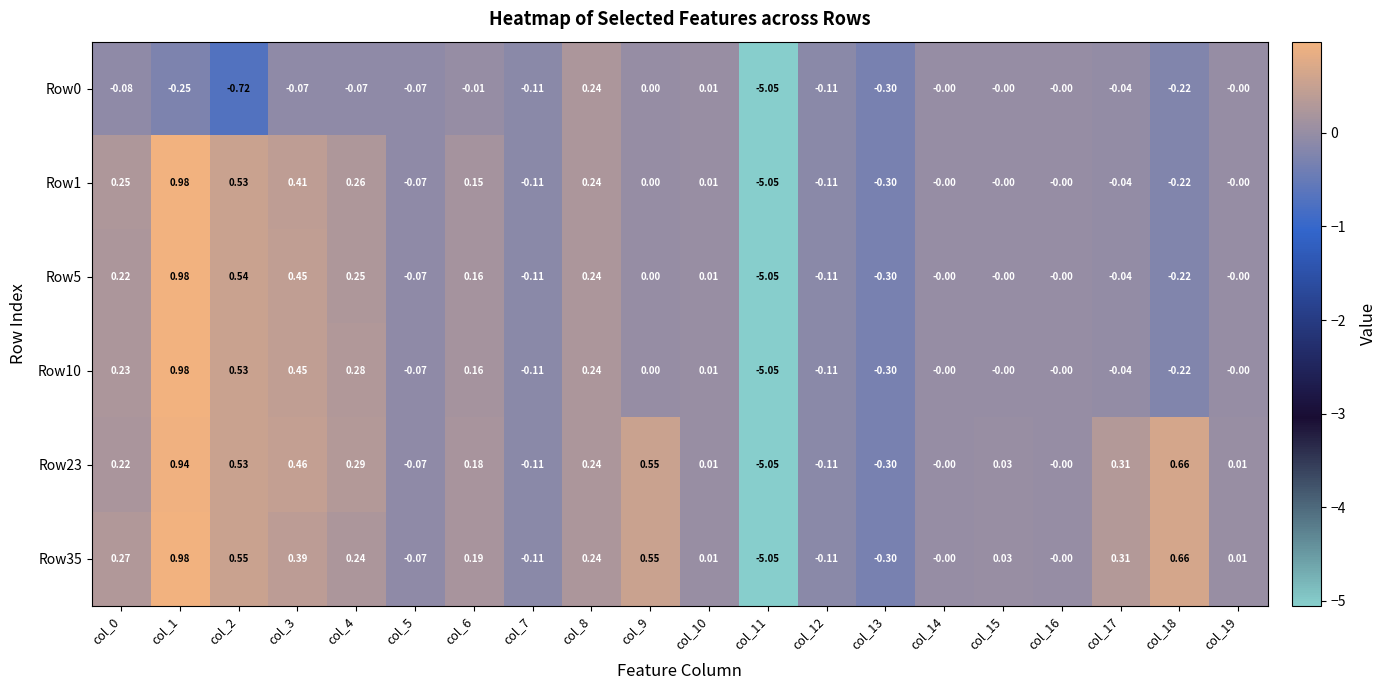

Is the value of Row0 at col_1 greater than the value of Row1 at col_12?

No